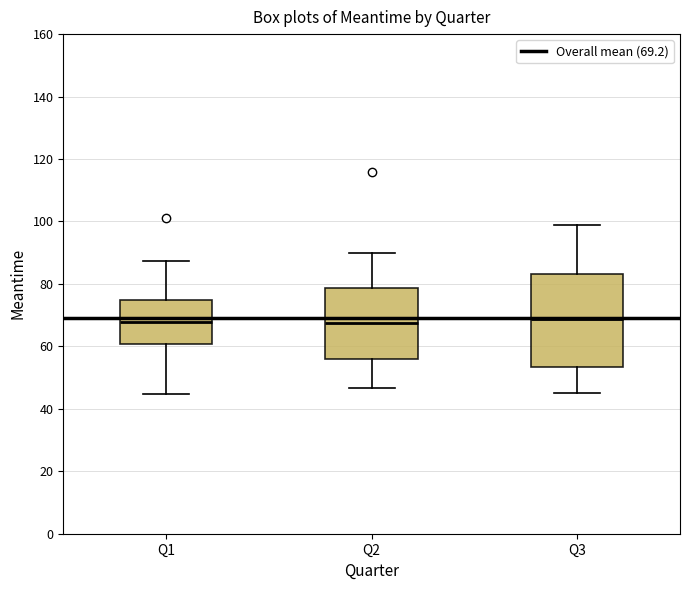

Where does the upper whisker of the box for Q2 end on the y-axis? The values are not printed on the chart, so give them approximately, as read against the axis.

90